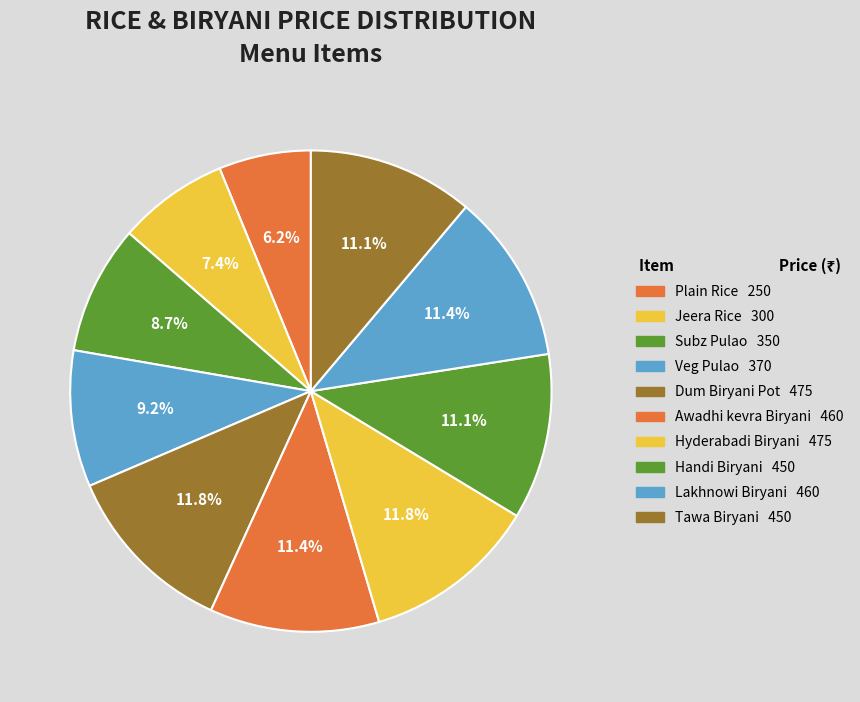

Count the number of slices in the pie.

10